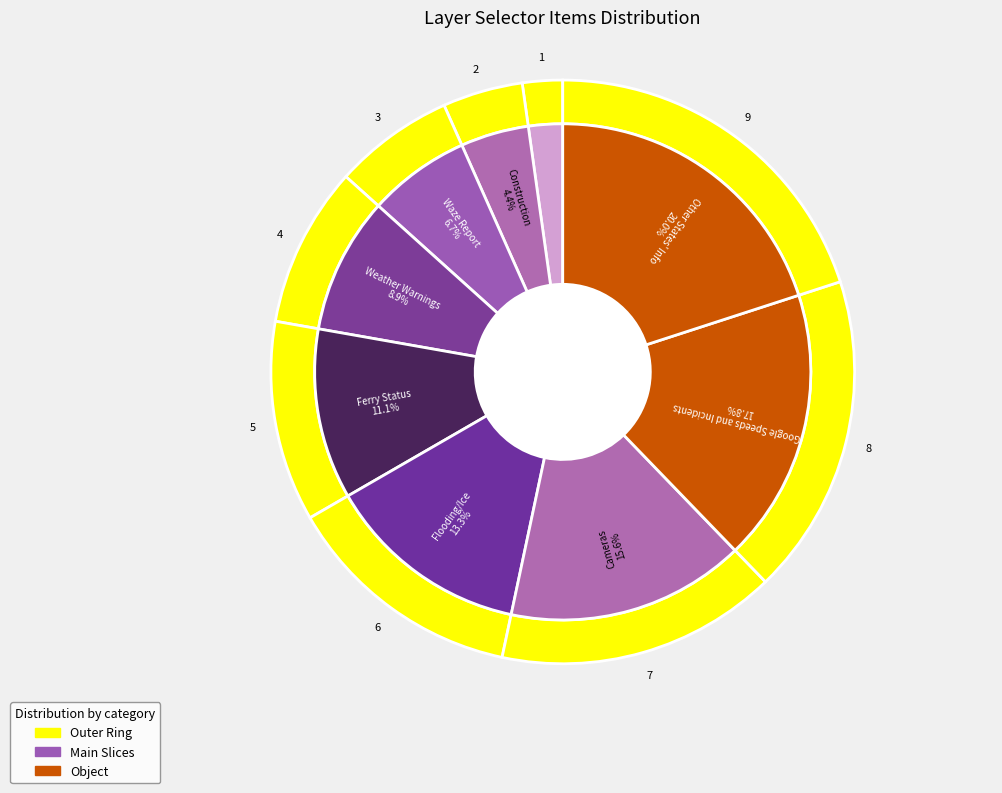

To the nearest percent, what portion does Road Reports represent?

2%